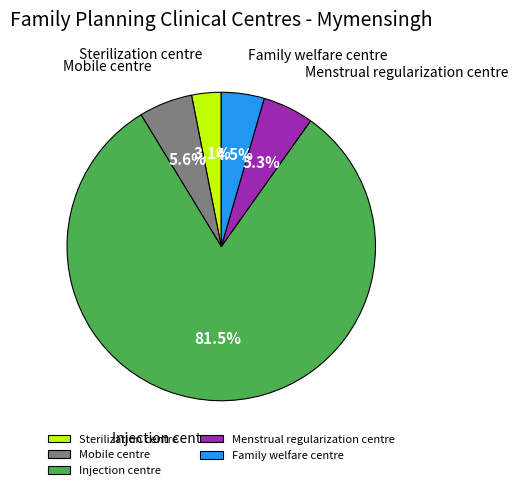

Is there a majority slice in this chart?

Yes